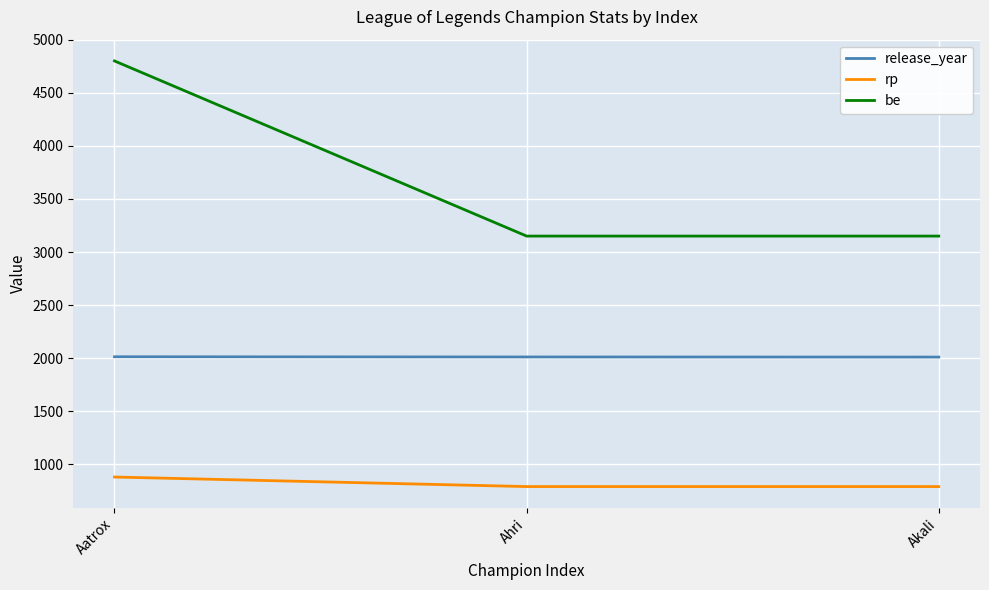

Count the rp values in the range 790 to 880.

3